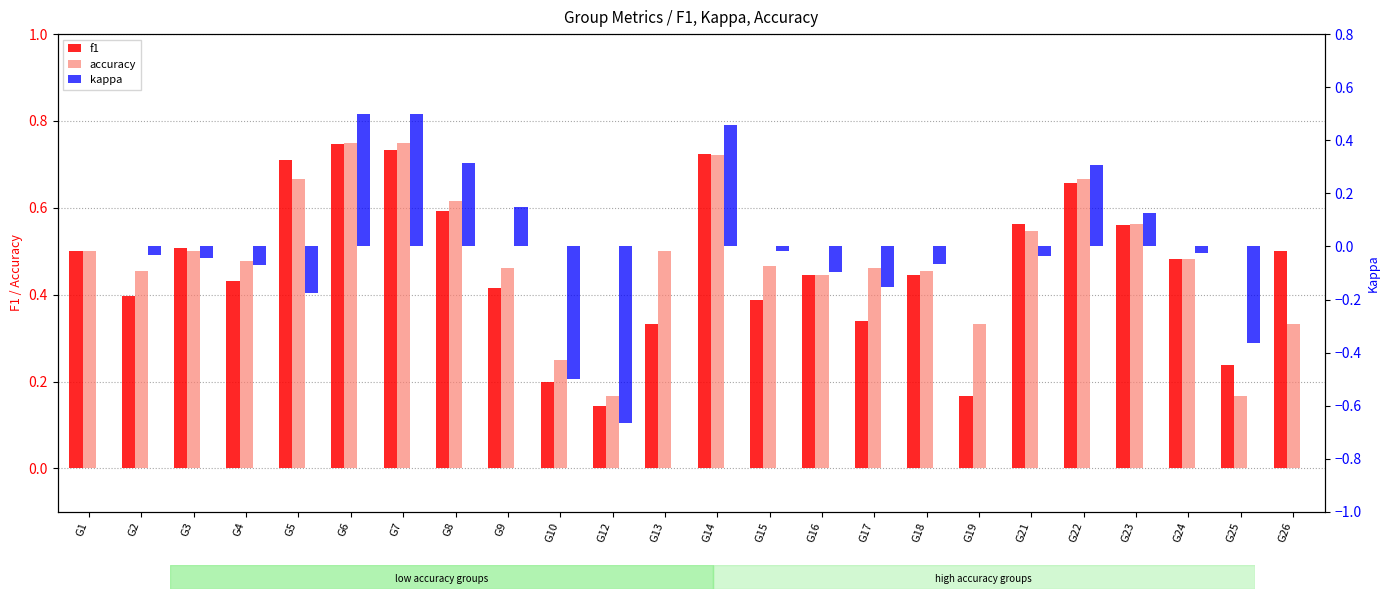

What is the total value across all series at G24?

0.9